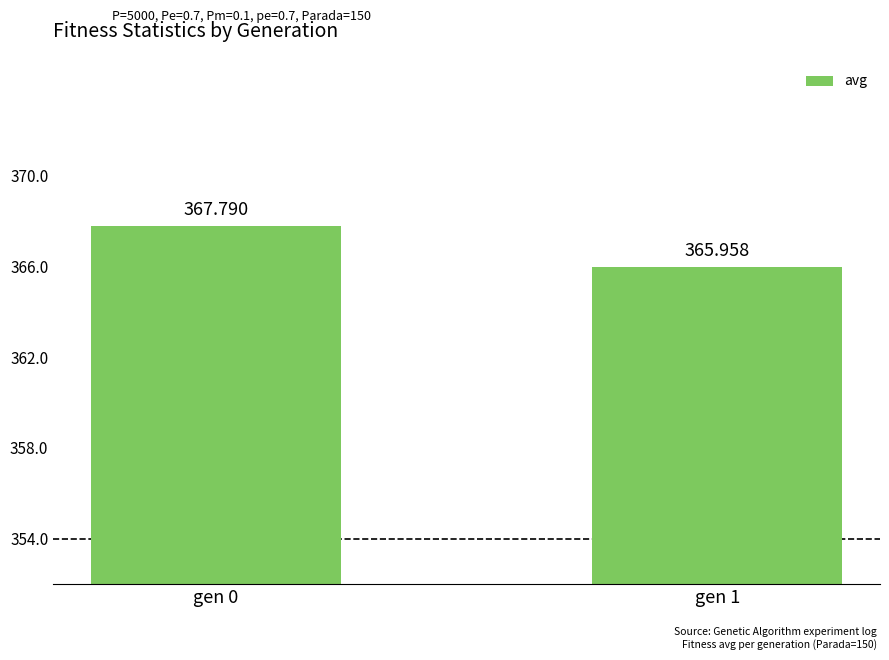

The chart shows a value of 366.0 at gen 1. True or false?

True